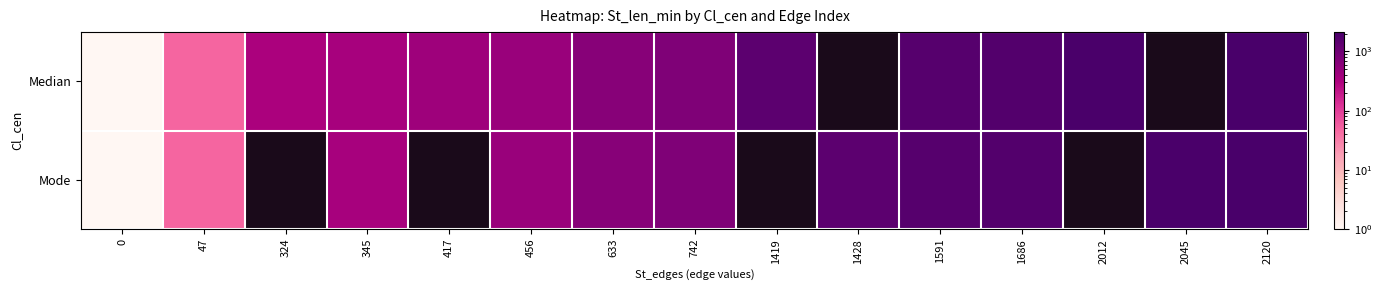

What is the smallest value displayed?

1.0